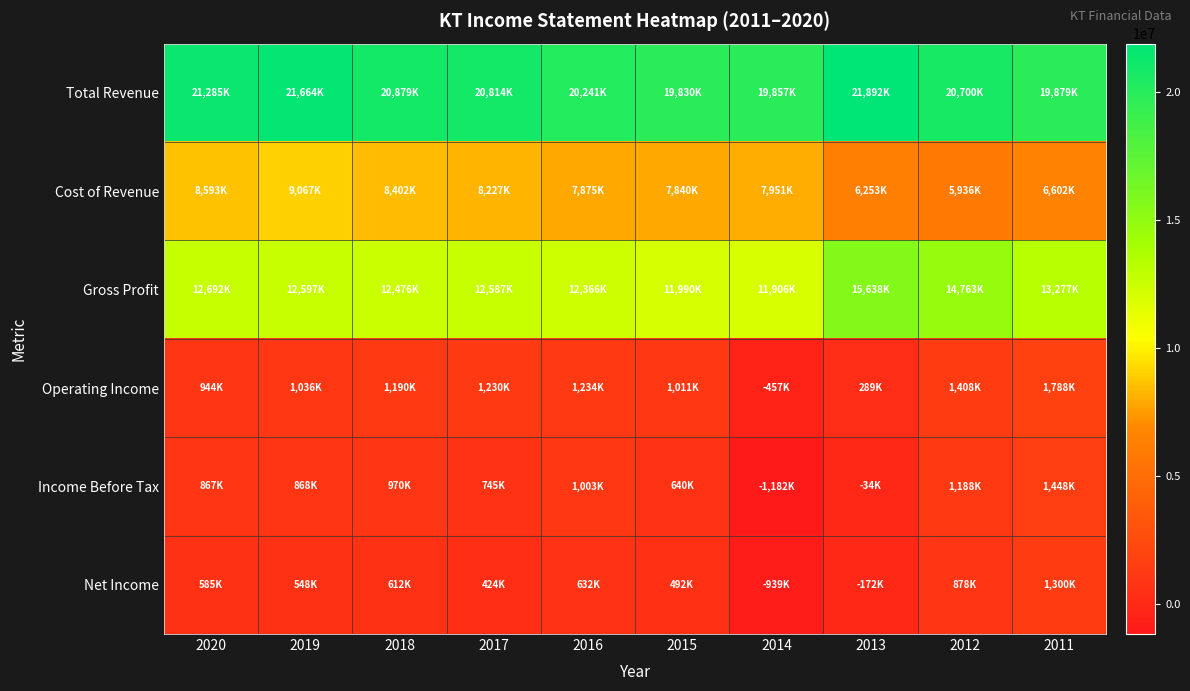

Reading left to right, list all the values displayed in this chart.

Total Revenue: 2020=21285800	2019=21664400	2018=20879500	2017=20814700	2016=20241900	2015=19830300	2014=19857400	2013=21892700	2012=20700800	2011=19879000
Cost of Revenue: 2020=8593800	2019=9067400	2018=8402700	2017=8227400	2016=7875100	2015=7840000	2014=7951100	2013=6253800	2012=5936900	2011=6602100
Gross Profit: 2020=12692000	2019=12597000	2018=12476800	2017=12587300	2016=12366800	2015=11990300	2014=11906200	2013=15638900	2012=14763900	2011=13277000
Operating Income: 2020=944200	2019=1036600	2018=1190400	2017=1230700	2016=1234400	2015=1011400	2014=-457100	2013=289700	2012=1408400	2011=1788400
Income Before Tax: 2020=867800	2019=868900	2018=970800	2017=745000	2016=1003100	2015=640300	2014=-1182400	2013=-34700	2012=1188500	2011=1448300
Net Income: 2020=585600	2019=548000	2018=612700	2017=424300	2016=632900	2015=492100	2014=-939000	2013=-172800	2012=878700	2011=1300400